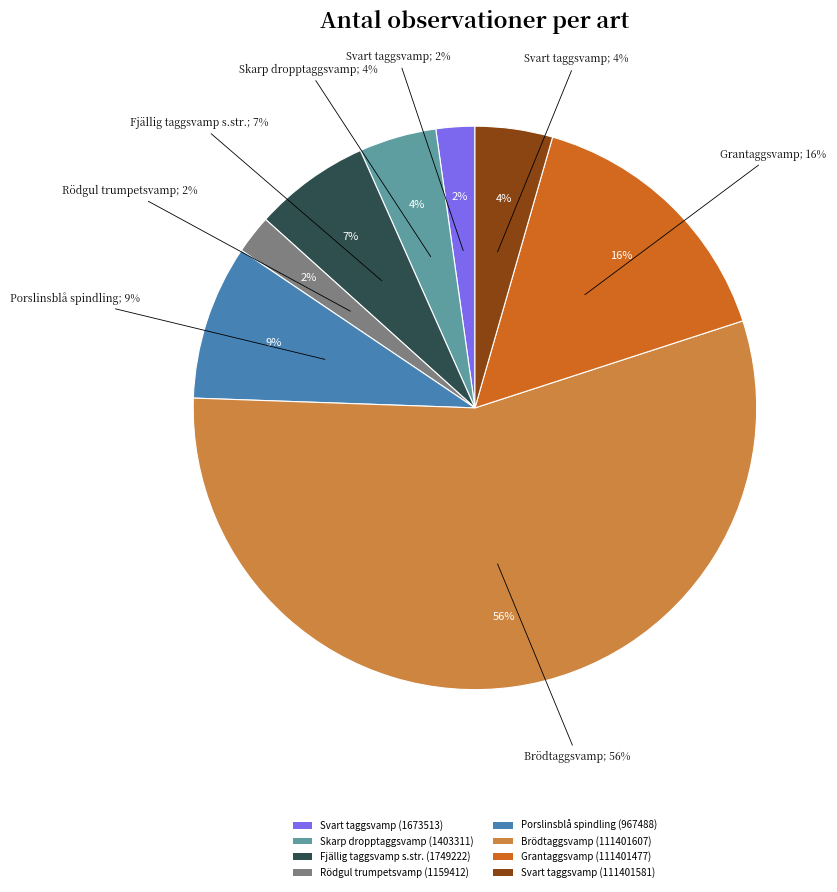

Is it true that Brödtaggsvamp (111401607) is 50% of the pie?

False